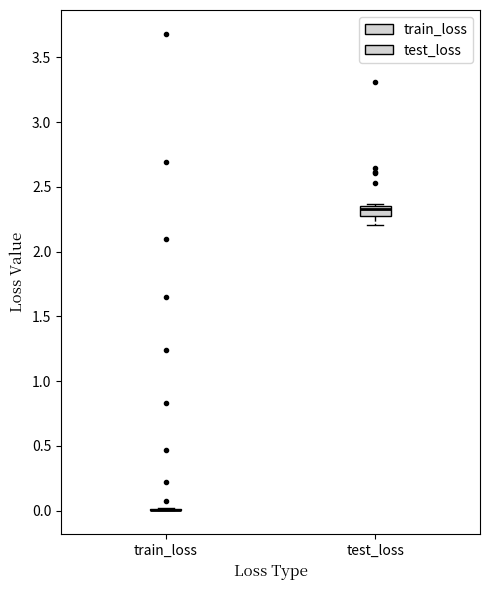

Which box is the tallest, from its lower edge to its upper edge?

test_loss